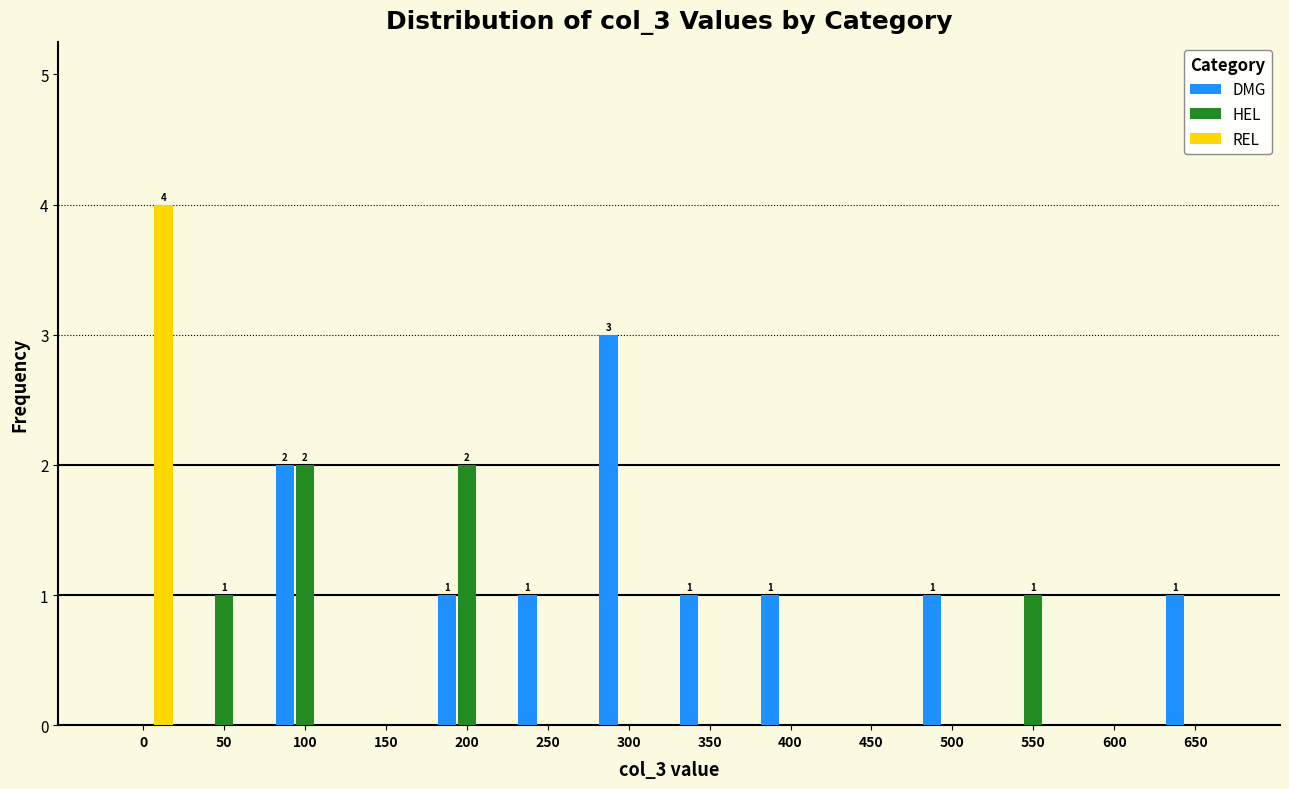

The DMG series shows 2 at 600. True or false?

False